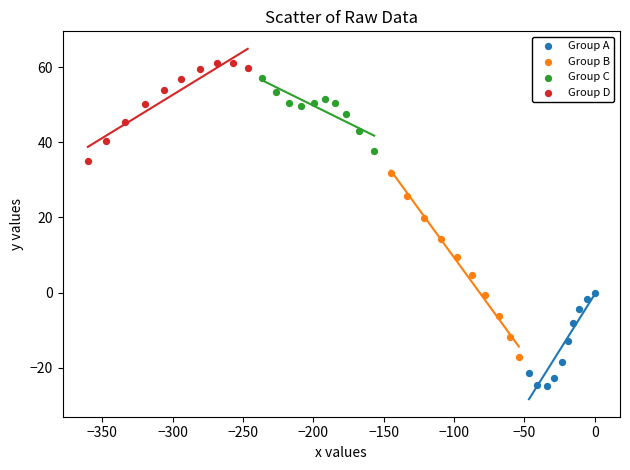

What are all the series names shown in the legend?

Group A, Group B, Group C, Group D